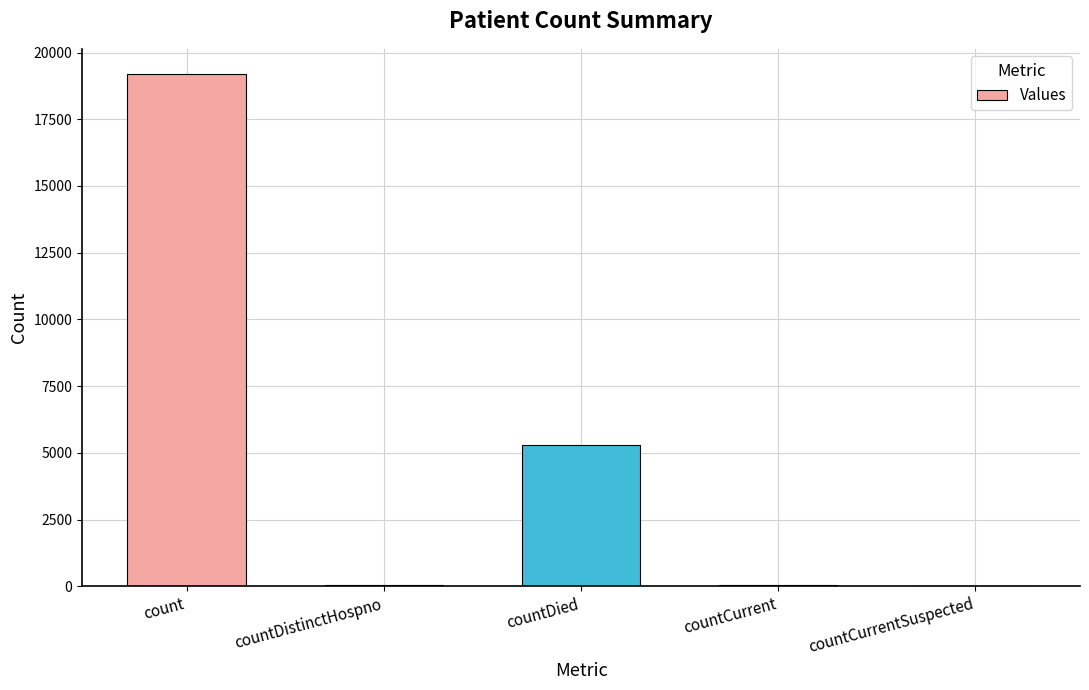

What is the greatest value displayed?

19179